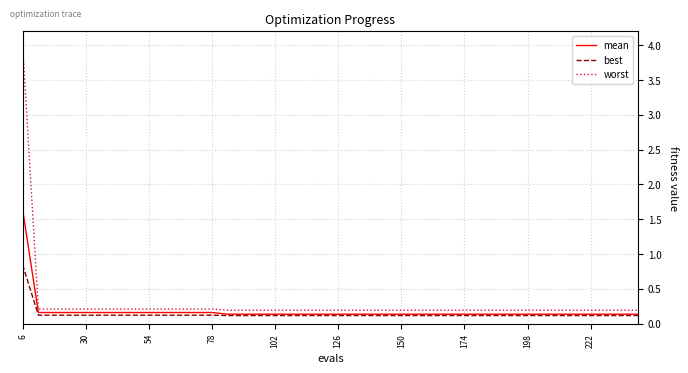

True or false: worst and best cross at least once.

False